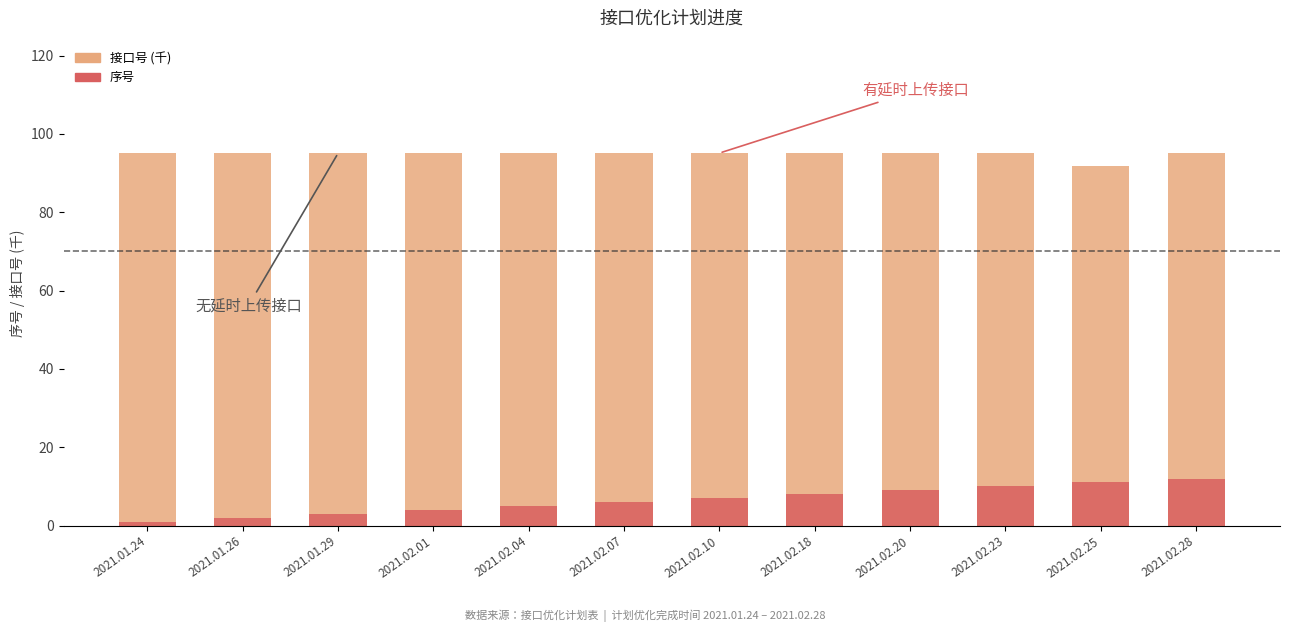

Rank the series by their maximum value, from lowest to highest.

序号, 接口号 (千)